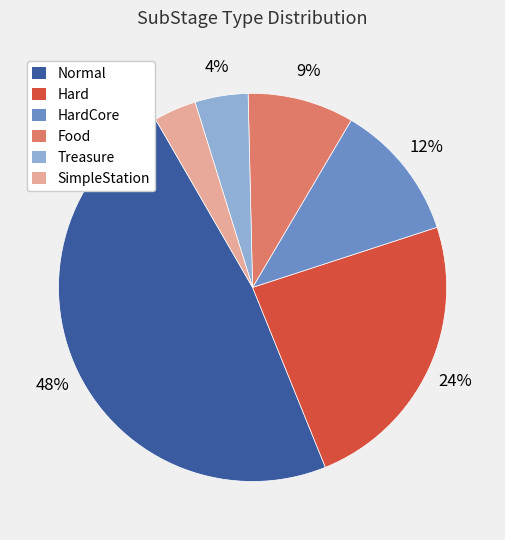

To the nearest percent, what is the difference between the largest and smallest slice percentages?

44%